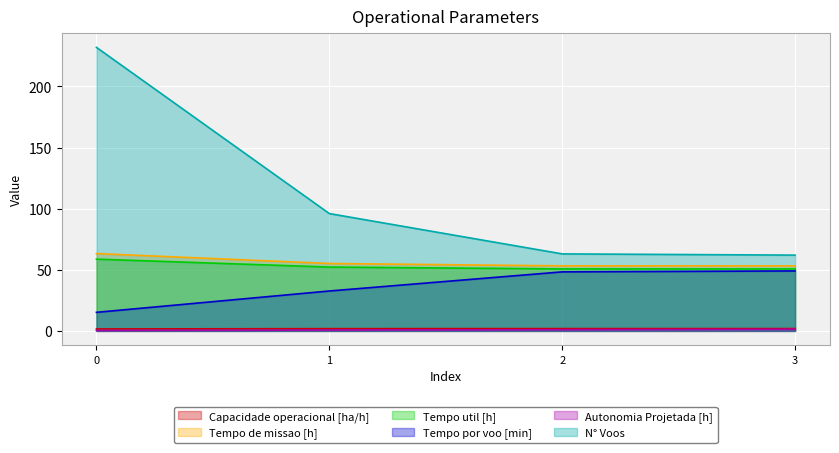

True or false: Tempo por voo [min] and Tempo de missao [h] cross at least once.

False